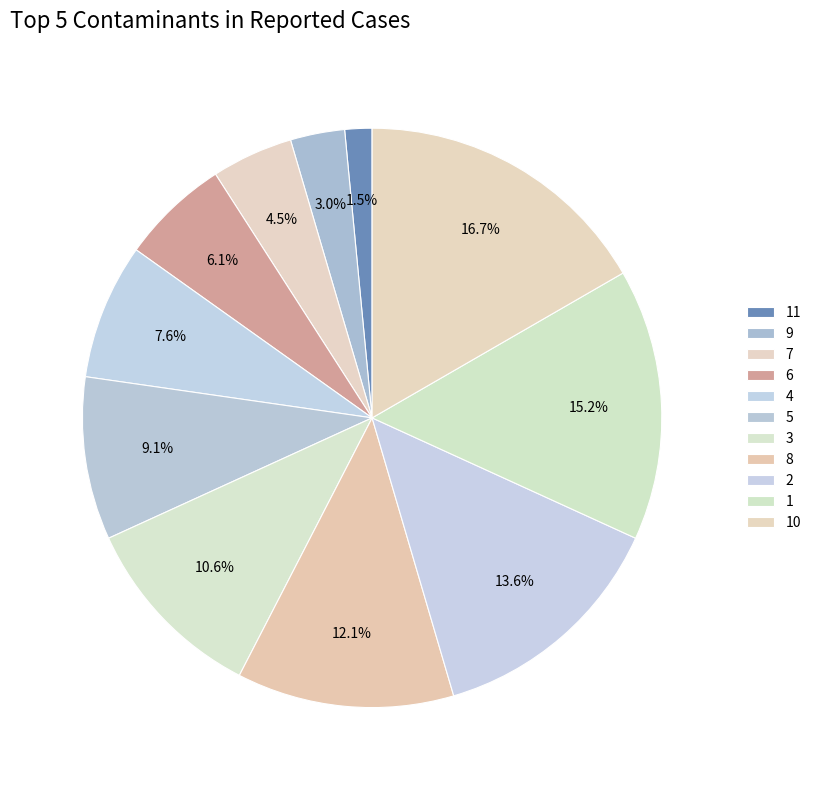

The 7 slice represents 1% of the pie. True or false?

False